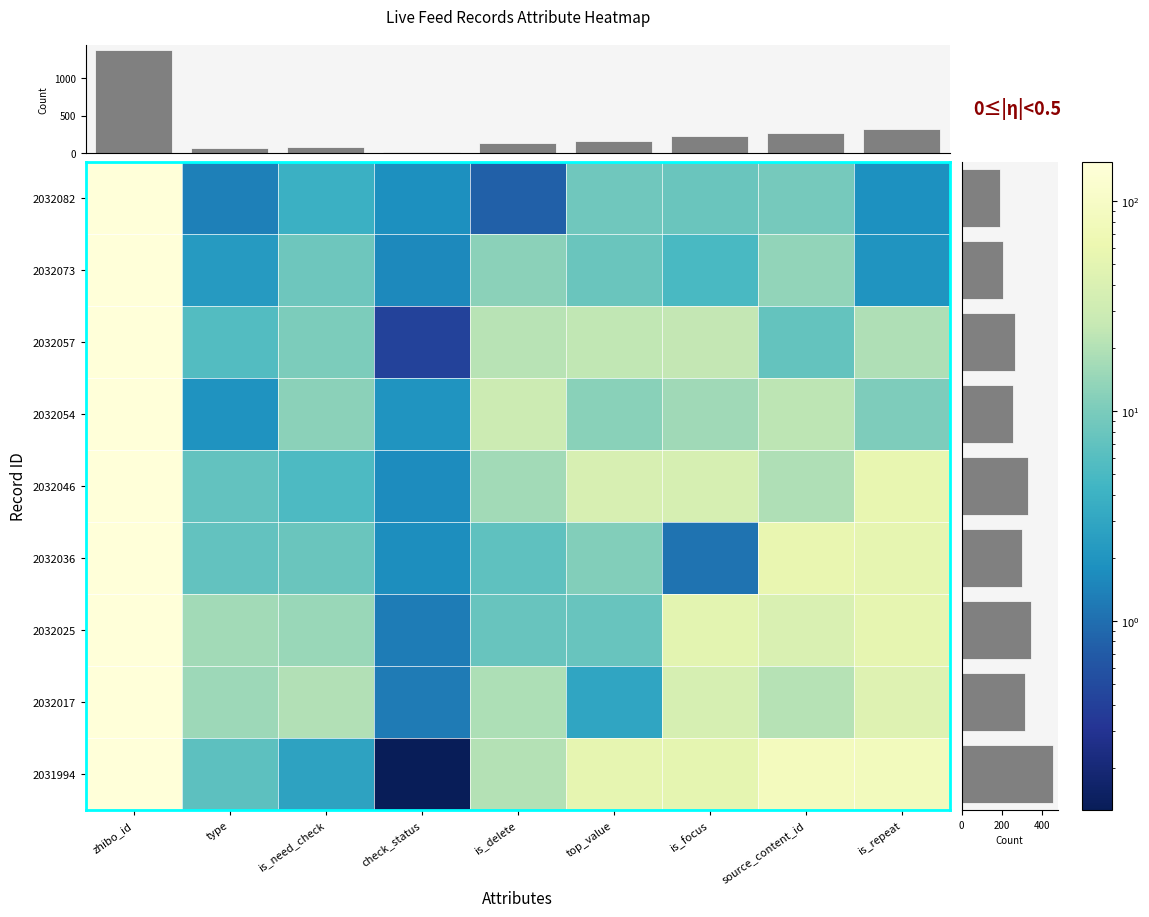

True or false: 2032017 has a value of 20.1 at is_need_check.

True